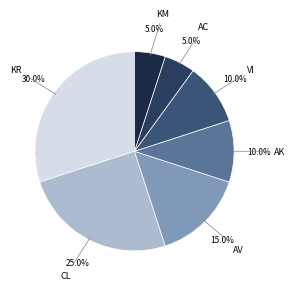

Count the number of slices in the pie.

7